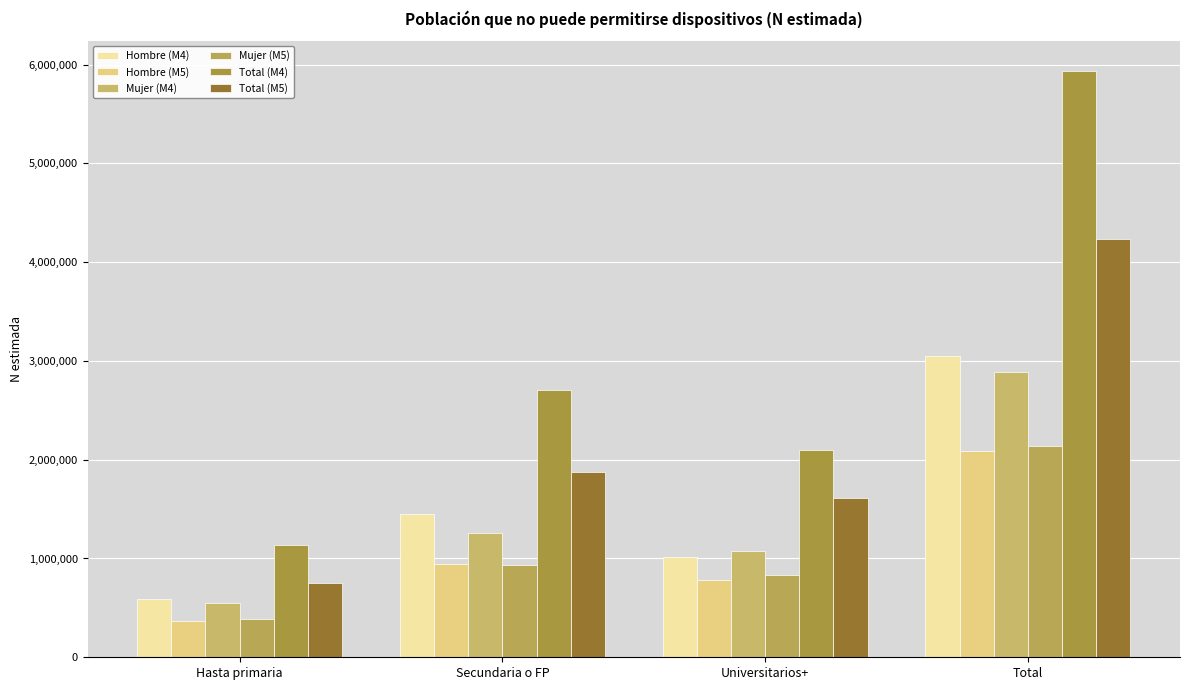

At which category is the sum across all series the highest?

Total